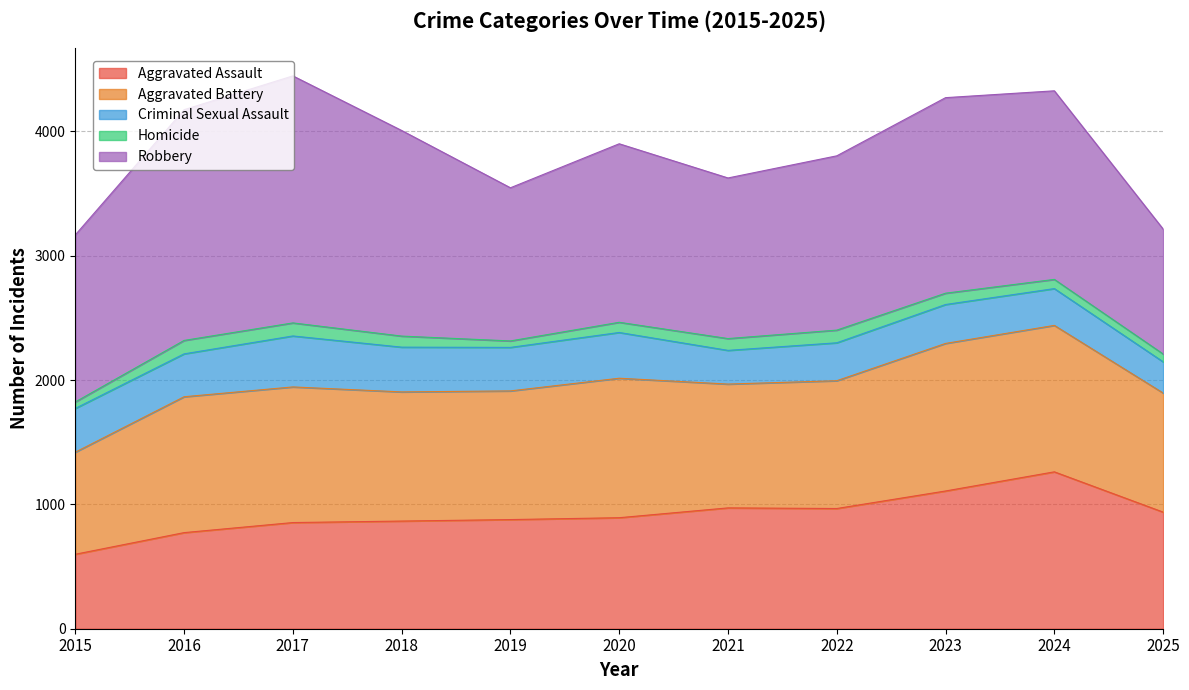

What is the spread (max minus min) of values at 2024?

1443